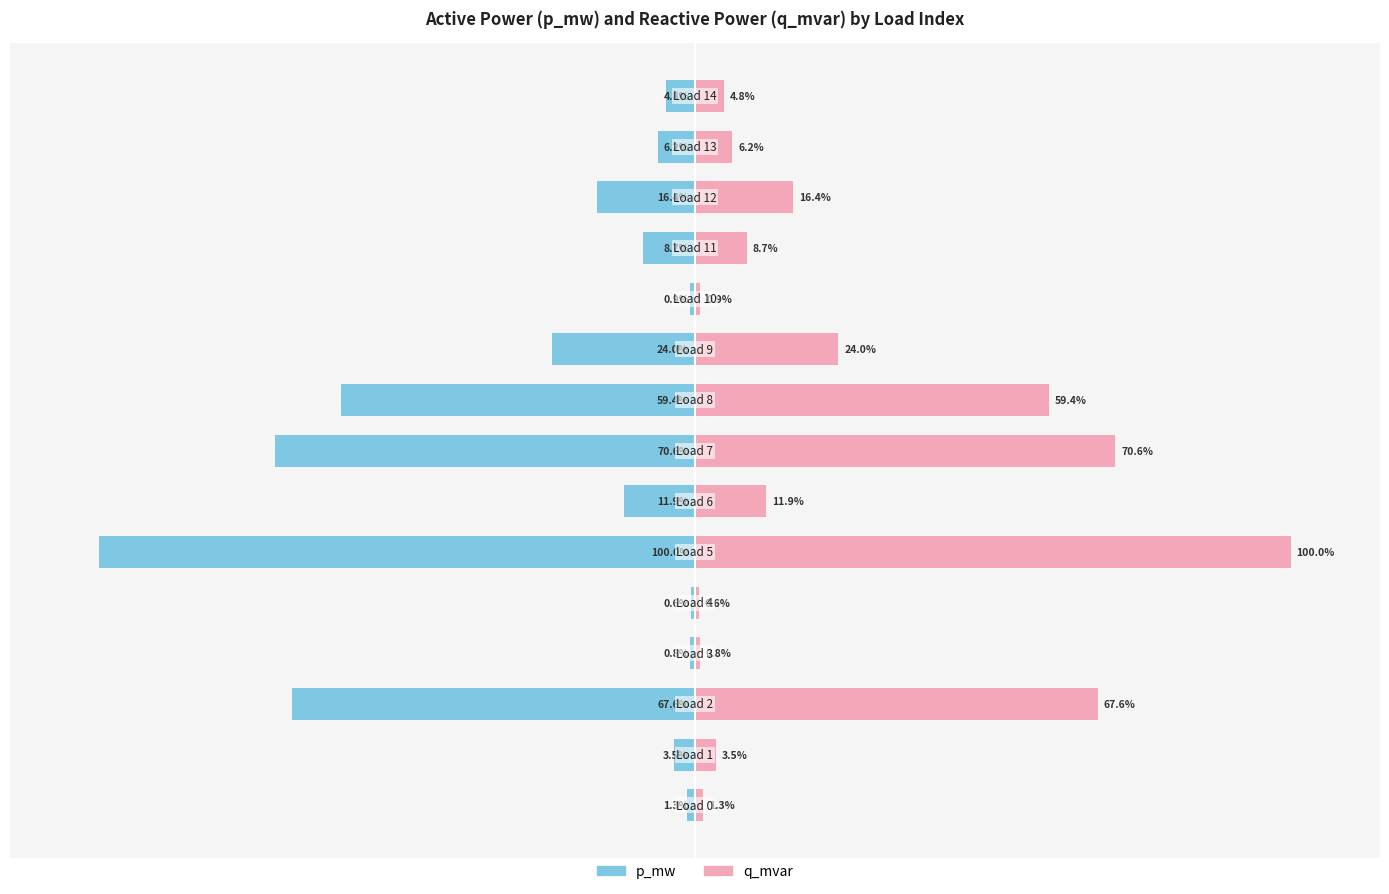

The q_mvar series shows 90.3 at 8. True or false?

False